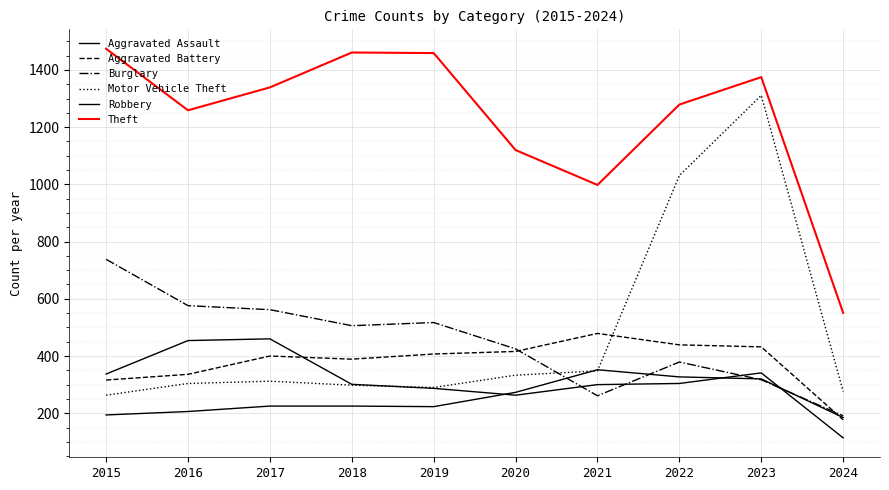

How many categories are shown in the chart?

10